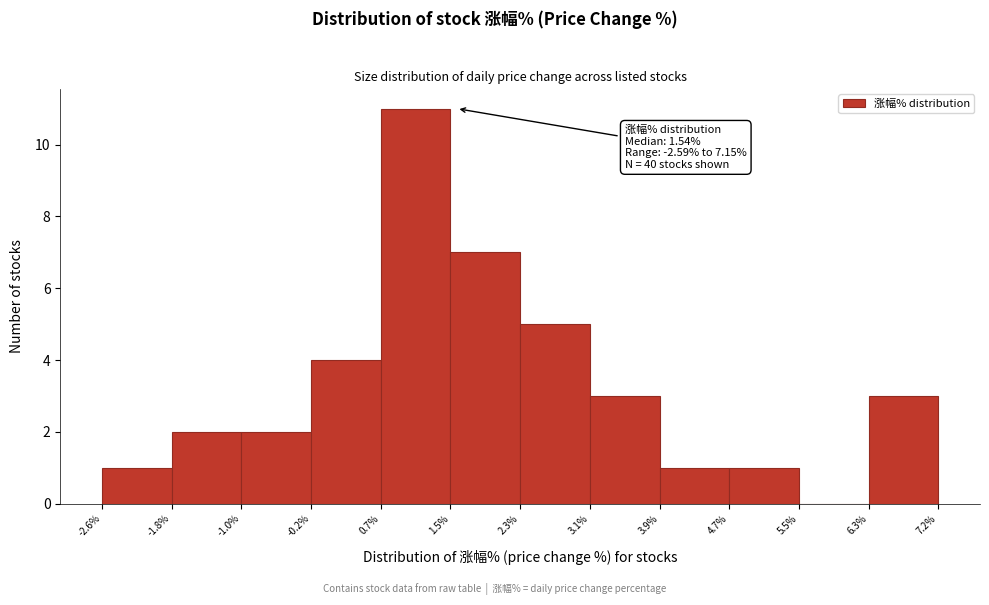

Which range on the x-axis has the tallest bar?

0.7% to 1.5%